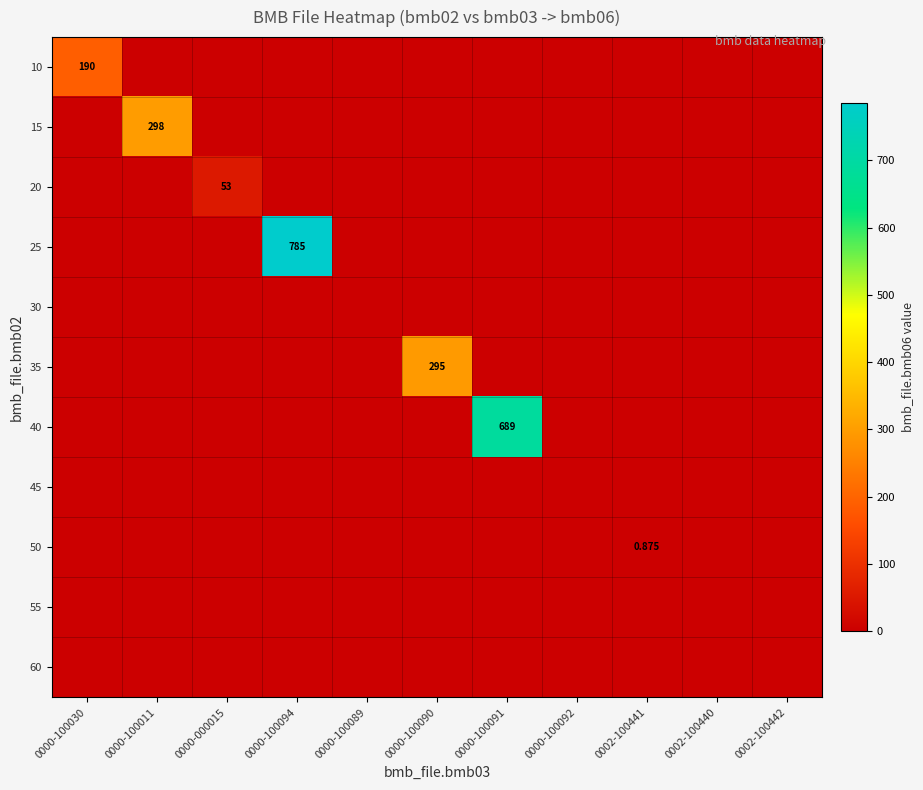

The 35 series shows -200.9 at 0000-100030. True or false?

False